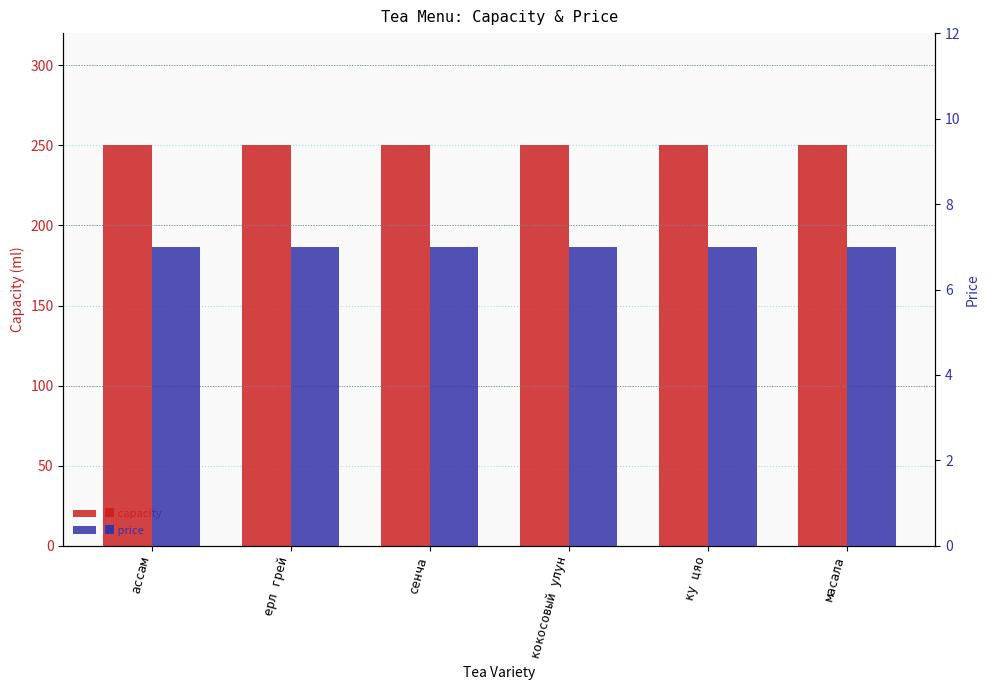

Reading left to right, extract all data points from this chart.

capacity: ассам=250	ерл грей=250	сенча=250	кокосовый улун=250	ку цяо=250	масала=250
price: ассам=7	ерл грей=7	сенча=7	кокосовый улун=7	ку цяо=7	масала=7